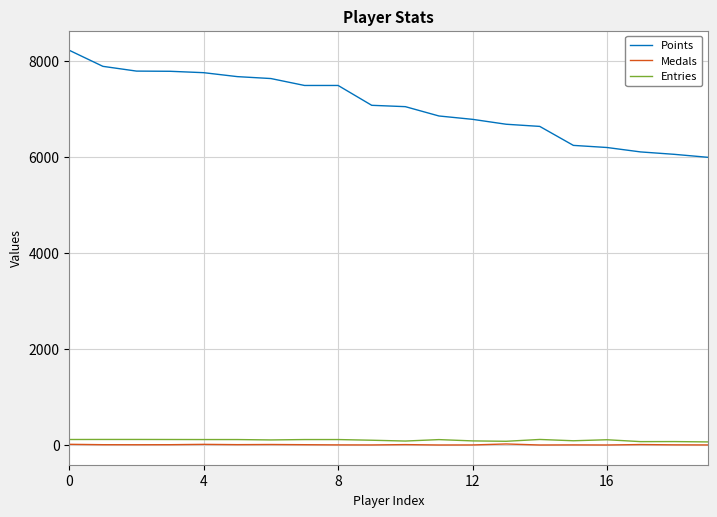

Which series has the widest spread of values?

Points